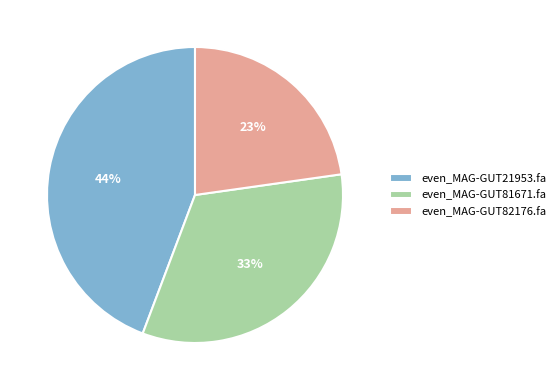

The even_MAG-GUT21953.fa slice represents 59% of the pie. True or false?

False